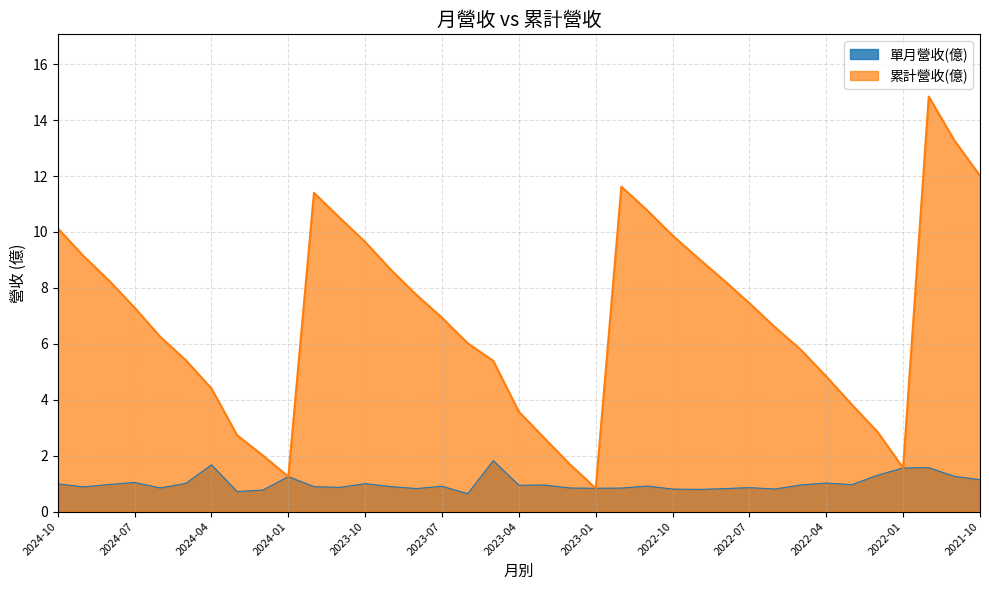

What is the label of the 26th point from the left?

2022-09